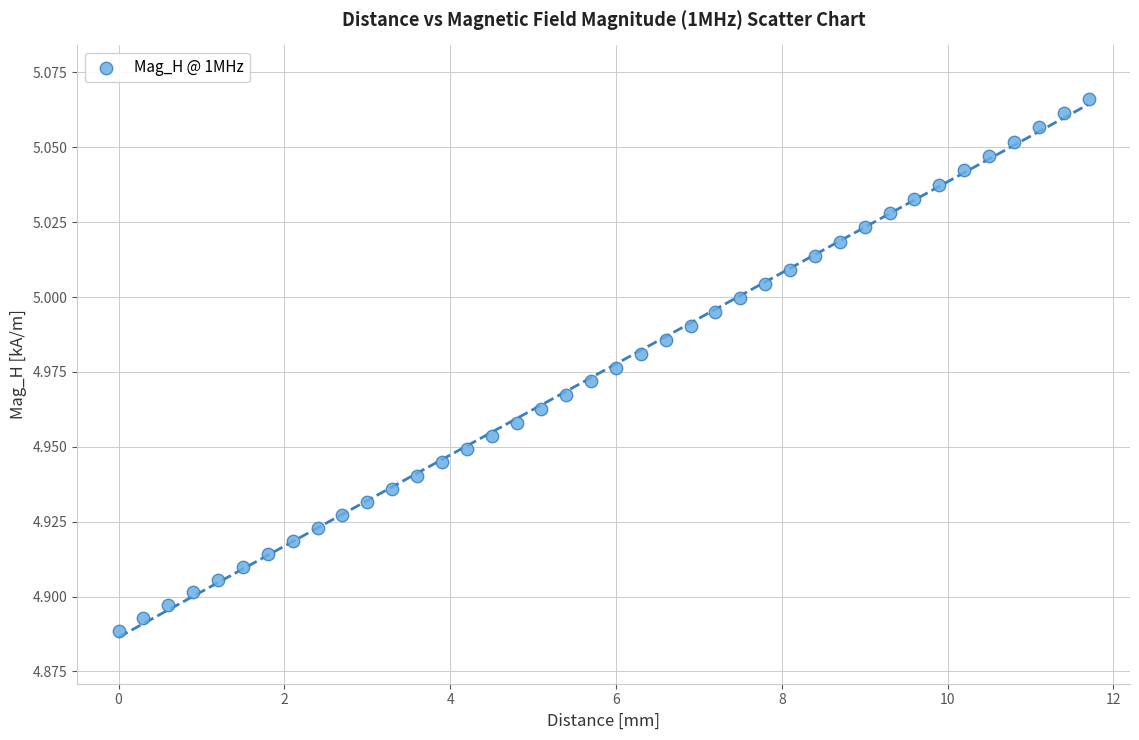

What is the range of X values (max minus min)?

11.7